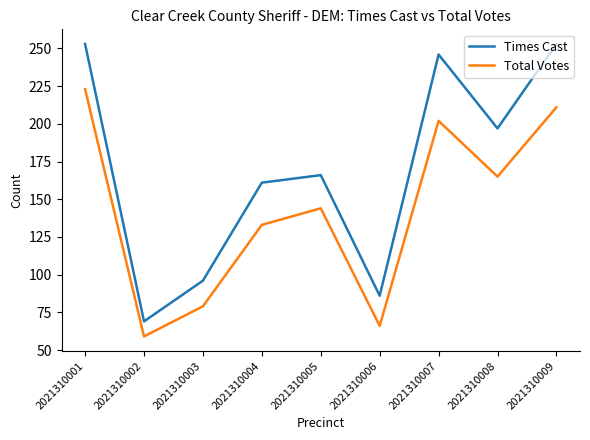

Reading left to right, transcribe all the data shown in this chart.

Times Cast: 253	69	96	161	166	86	246	197	253
Total Votes: 223	59	79	133	144	66	202	165	211